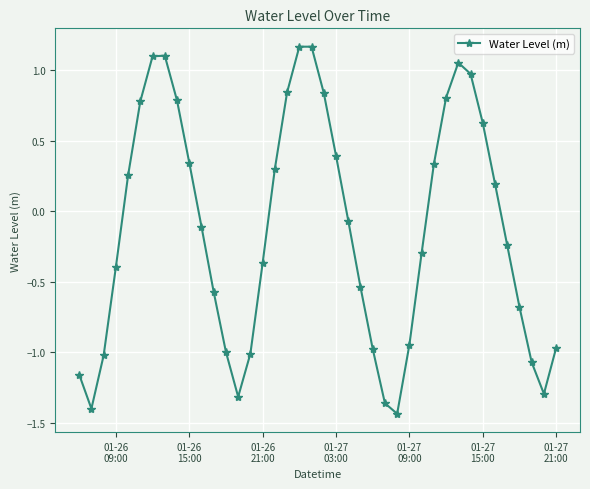

How many interior local valleys (lower than both neighbors) does the data have?

4